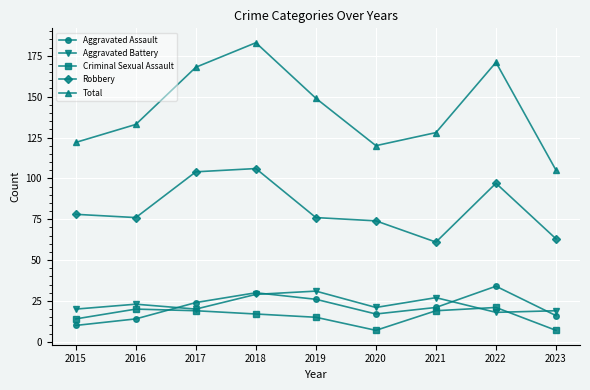

What is the total value across all series at 2017?

335